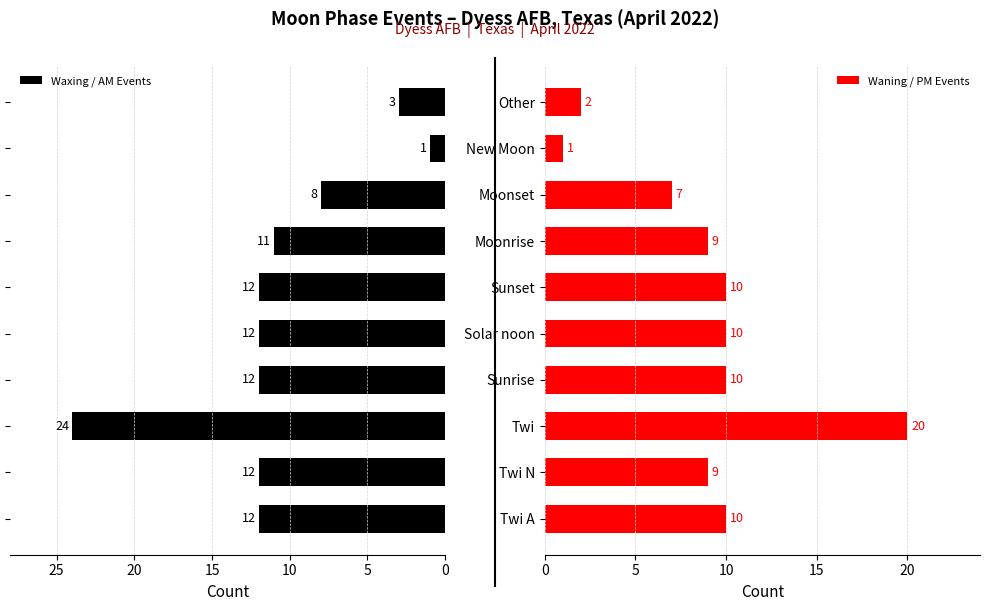

Are the bars grouped side by side (vs. stacked)?

Yes